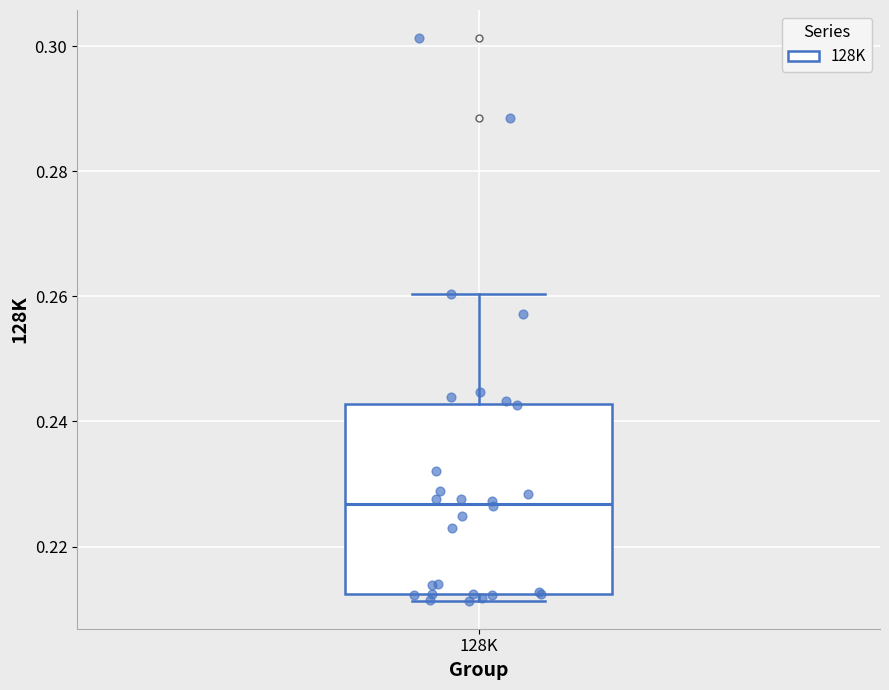

Read this box plot against the y-axis: the position of the median line, the range covered by the box, and the ends of both whiskers. The values are not printed on the chart, so give them approximately, as read against the axis.

median 0.226, box 0.212 to 0.242, whiskers 0.212 (just below the box's lower edge) to 0.260